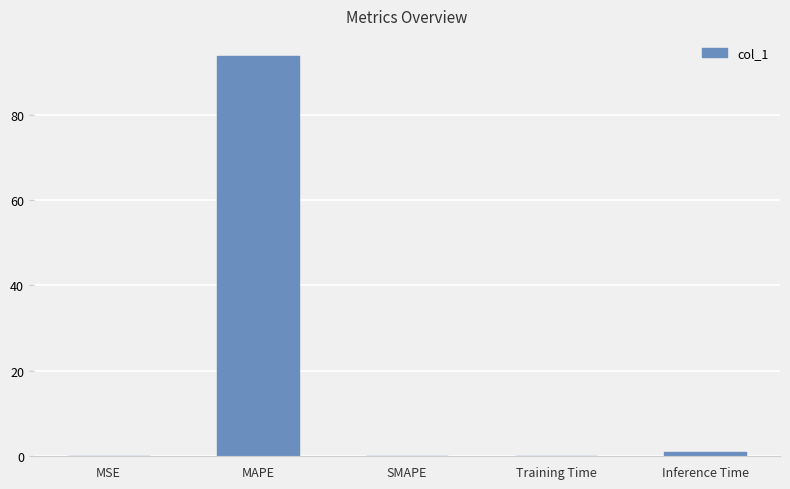

True or false: the data shows 0.0 at MSE.

True